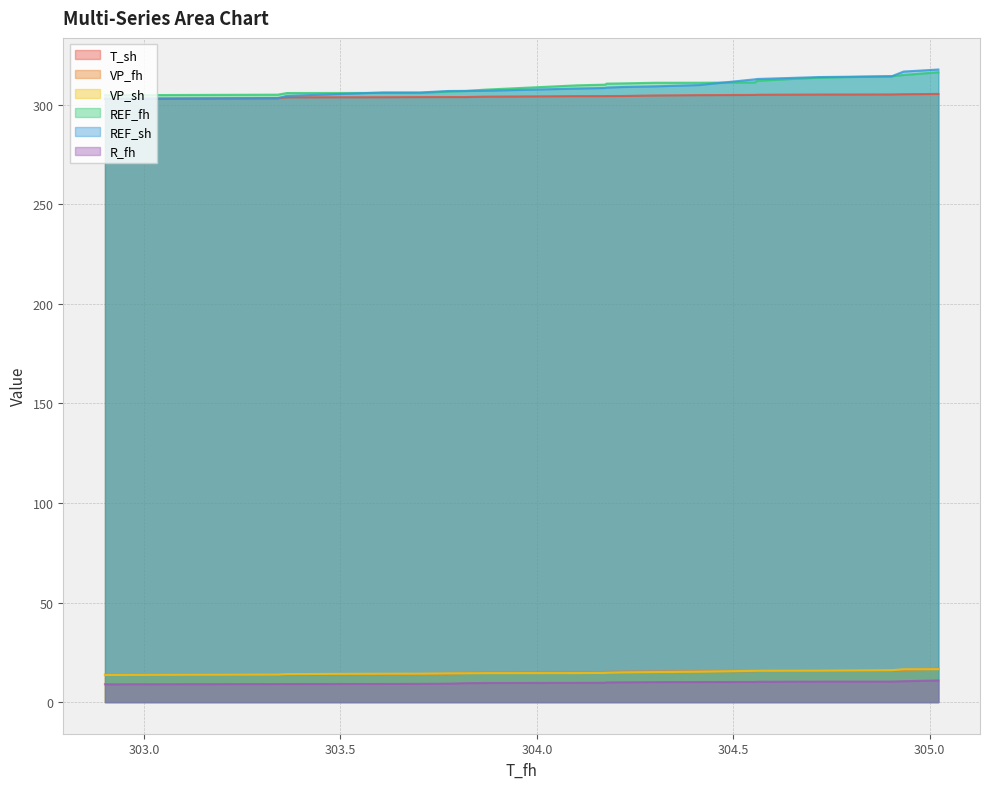

What are all the series names shown in the legend?

T_sh, VP_fh, VP_sh, REF_fh, REF_sh, R_fh